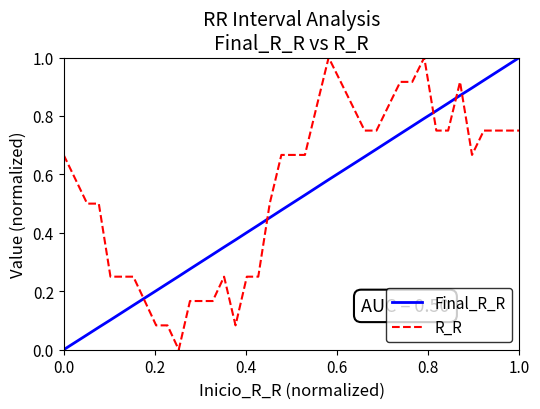

Which series has the largest total across all categories?

R_R